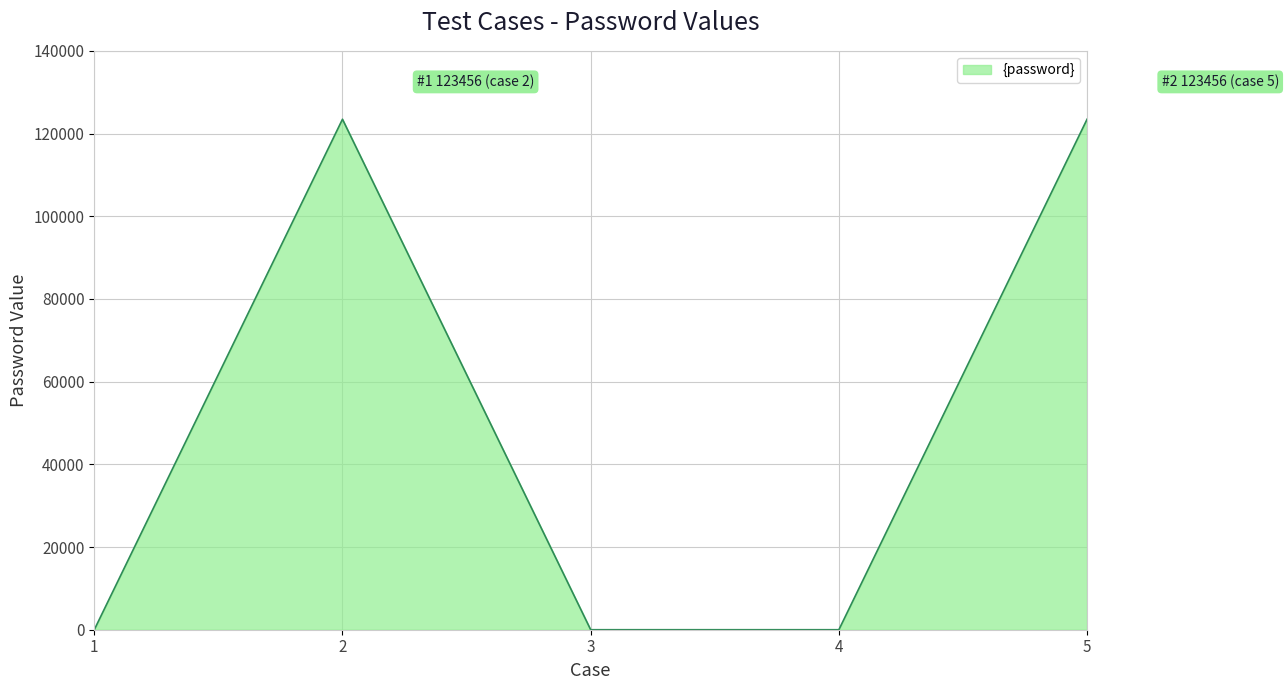

At which category does the data reach its first local peak?

2